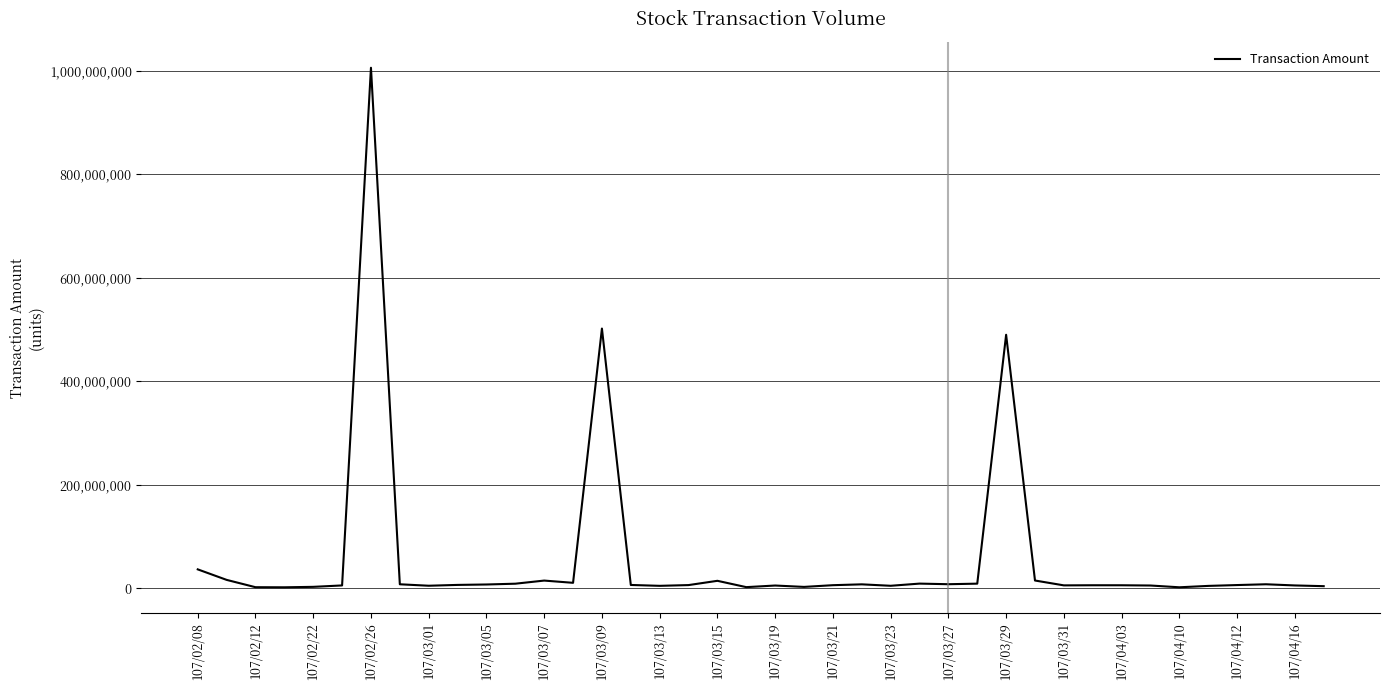

What is the difference between the maximum and minimum values?

1003200050